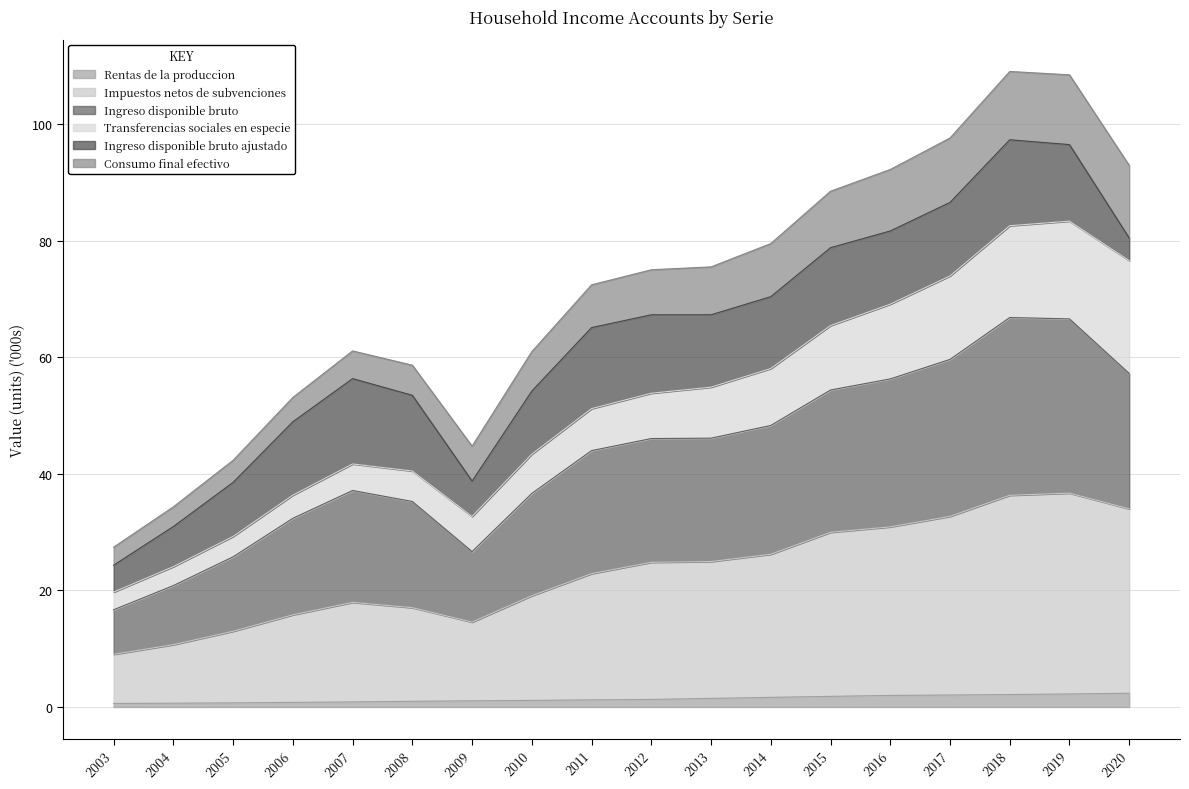

What is the value of the Impuestos netos de subvenciones point at the 5th from the left?

17.9